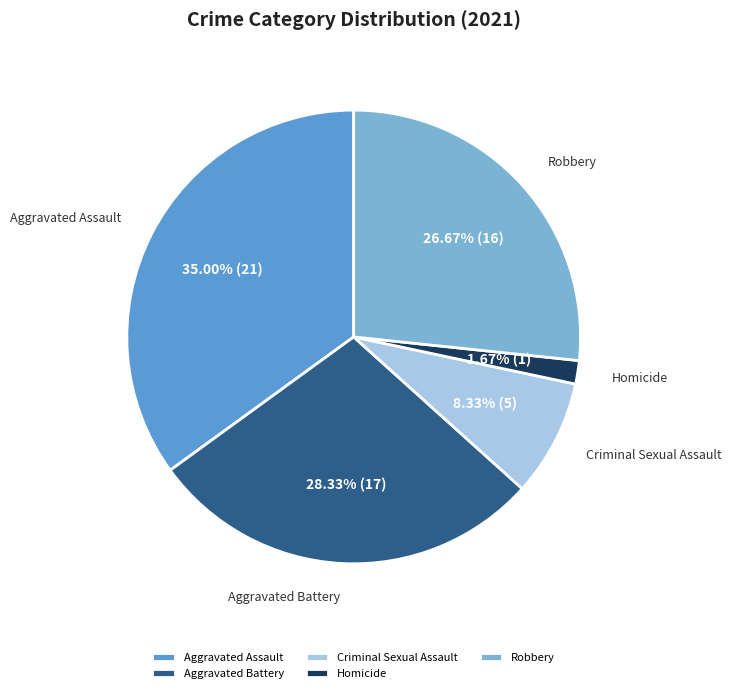

Which category has the biggest portion of the pie?

Aggravated Assault